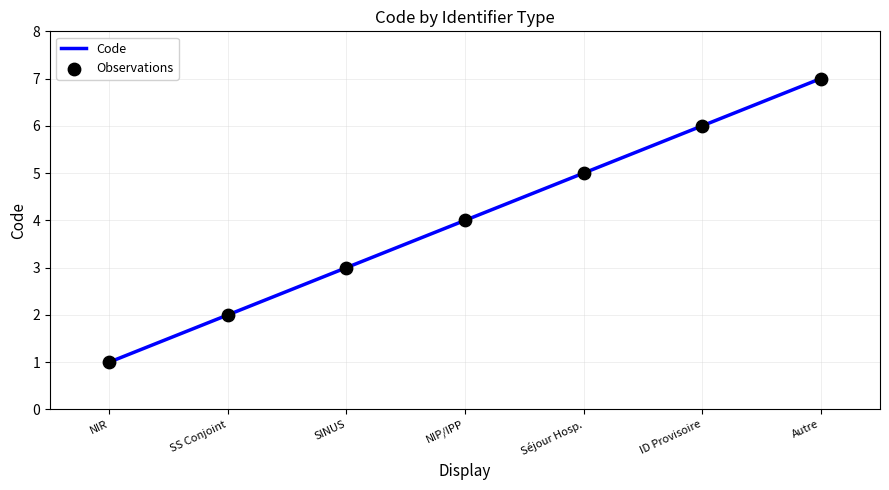

Approximately how many times larger is the value at SINUS compared to SS Conjoint?

1.5